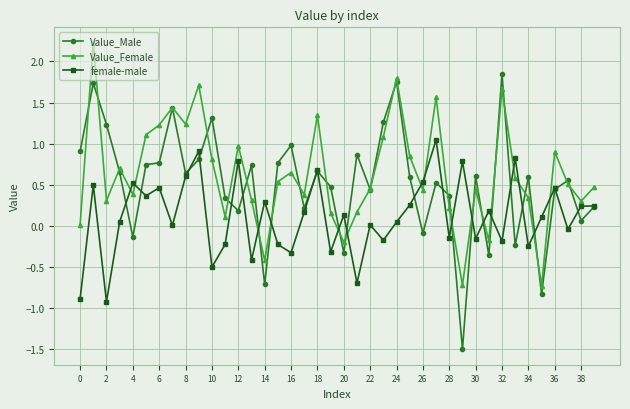

How many series are shown in this chart?

3